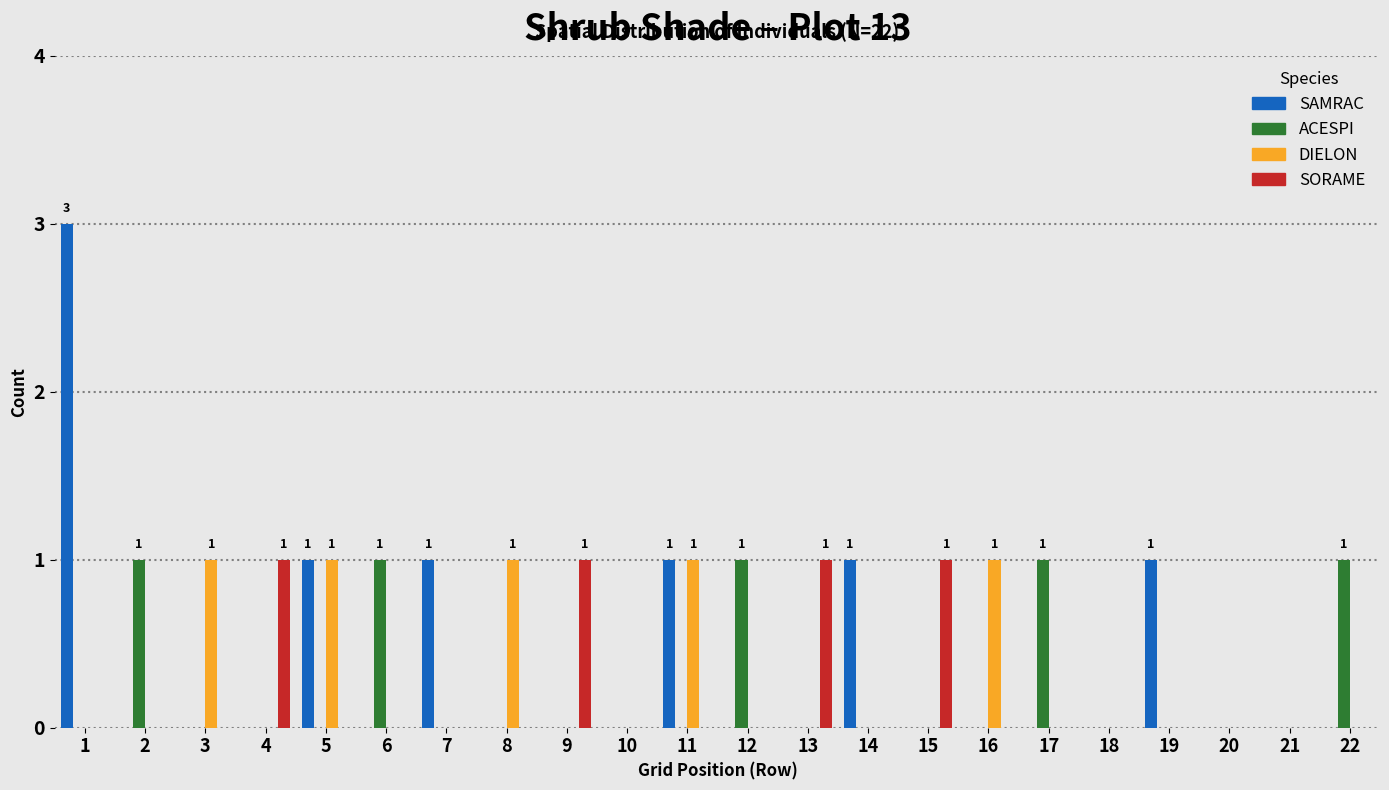

Between 2 and 10, which series saw the biggest shift?

ACESPI